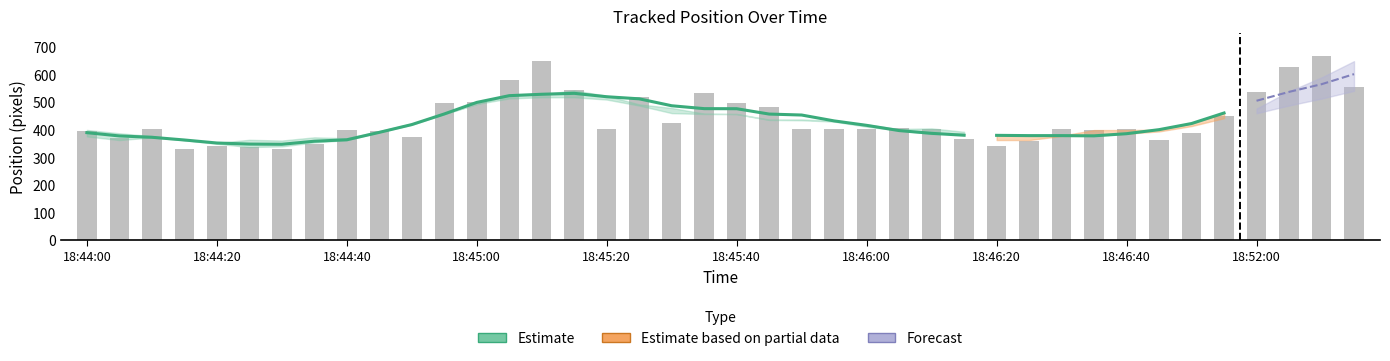

Count the number of values greater than 402.

24